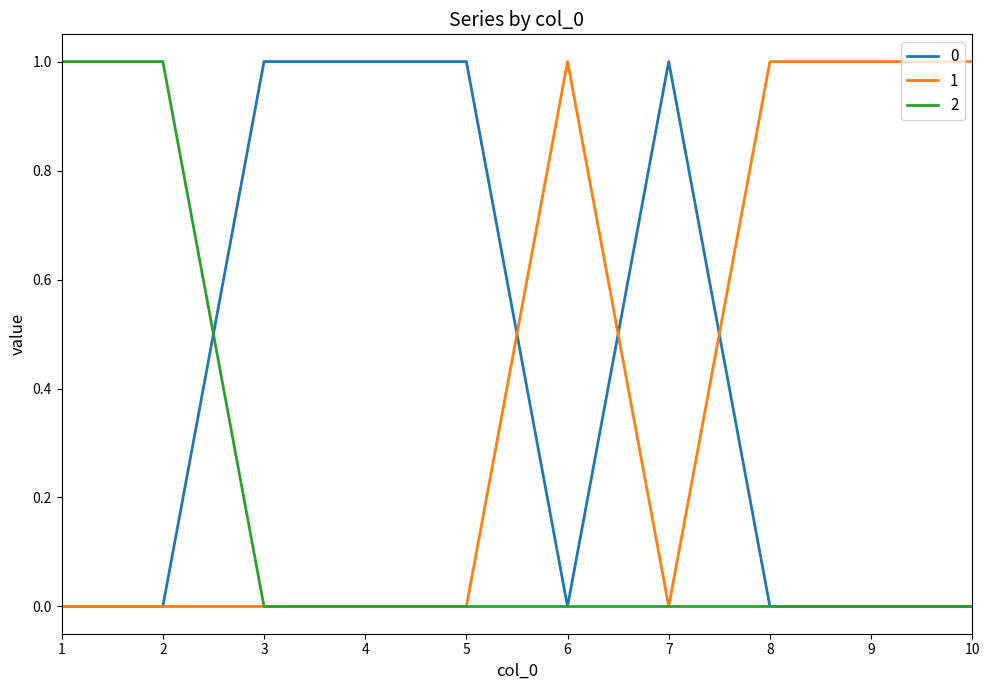

What is the total value across all series at 7?

1